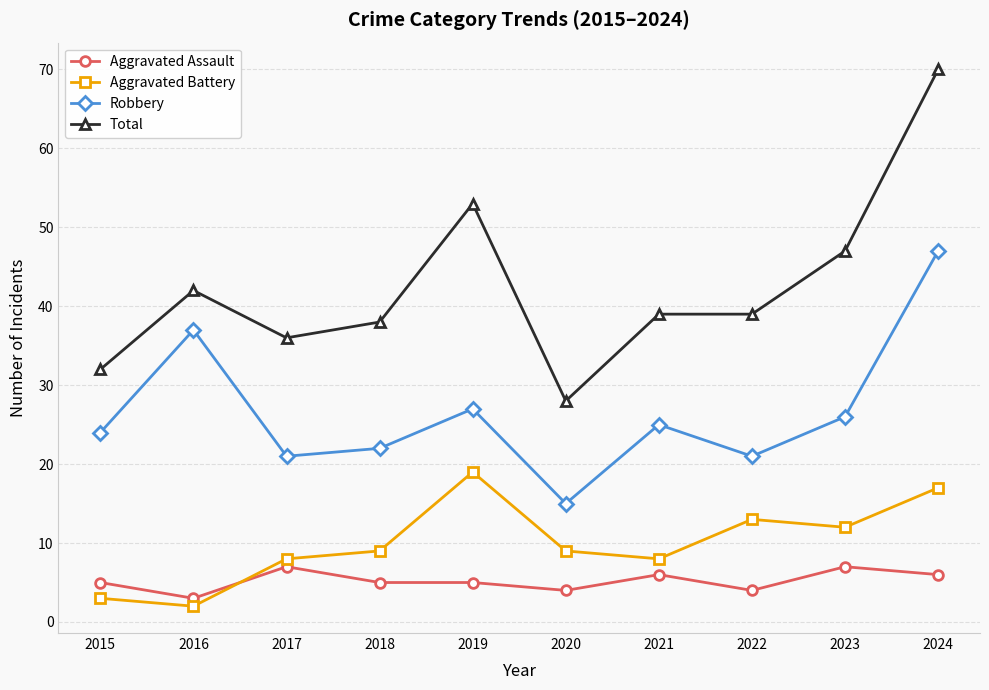

At 2015, list the series in order from smallest to largest.

Aggravated Battery, Aggravated Assault, Robbery, Total